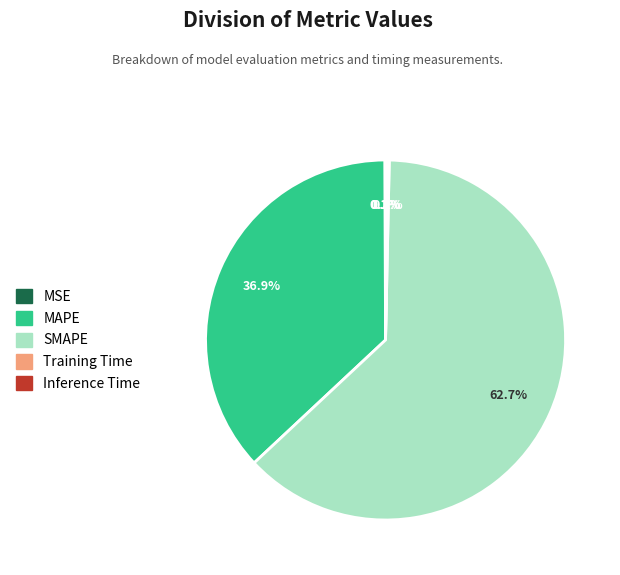

Which slice is the largest?

SMAPE